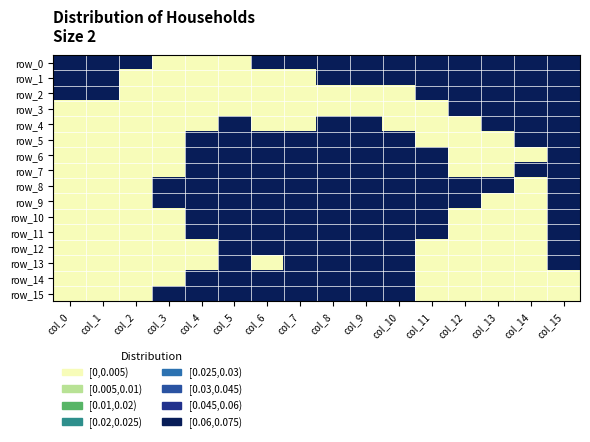

At which category is the sum across all series the highest?

col_8